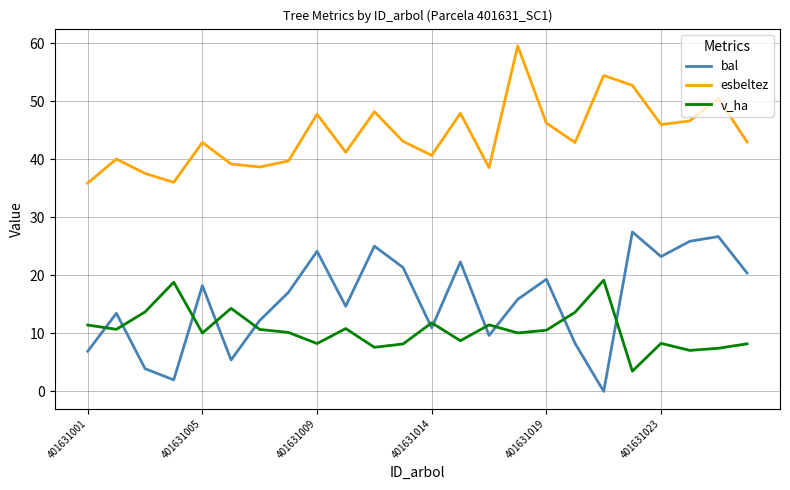

In v_ha, how many points are higher than both neighbors (excluding endpoints)?

7